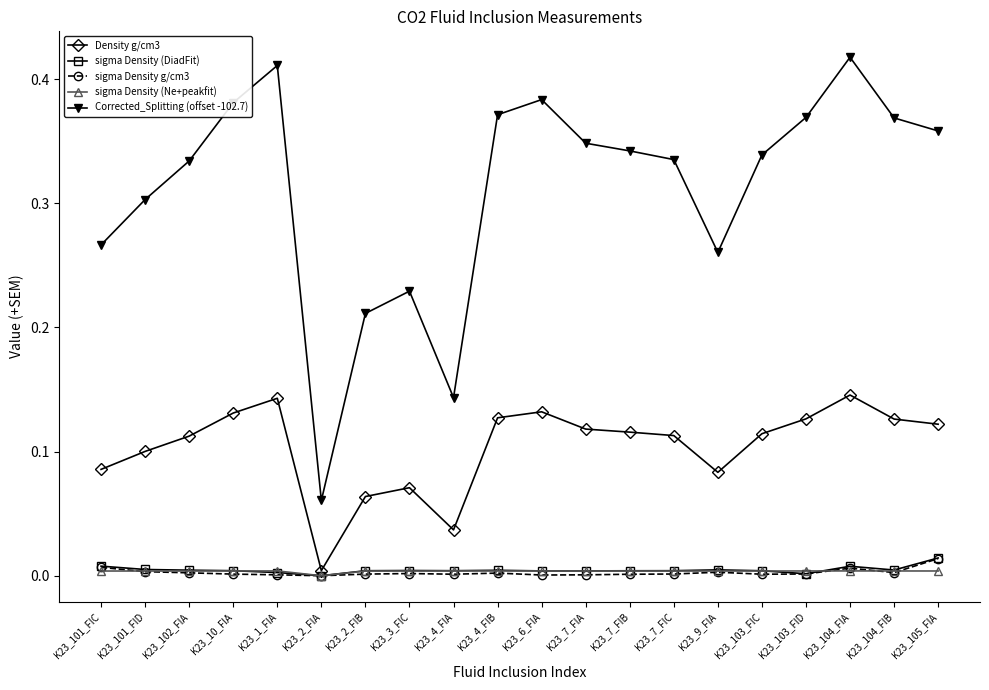

At how many categories does at least one series exceed 0?

20